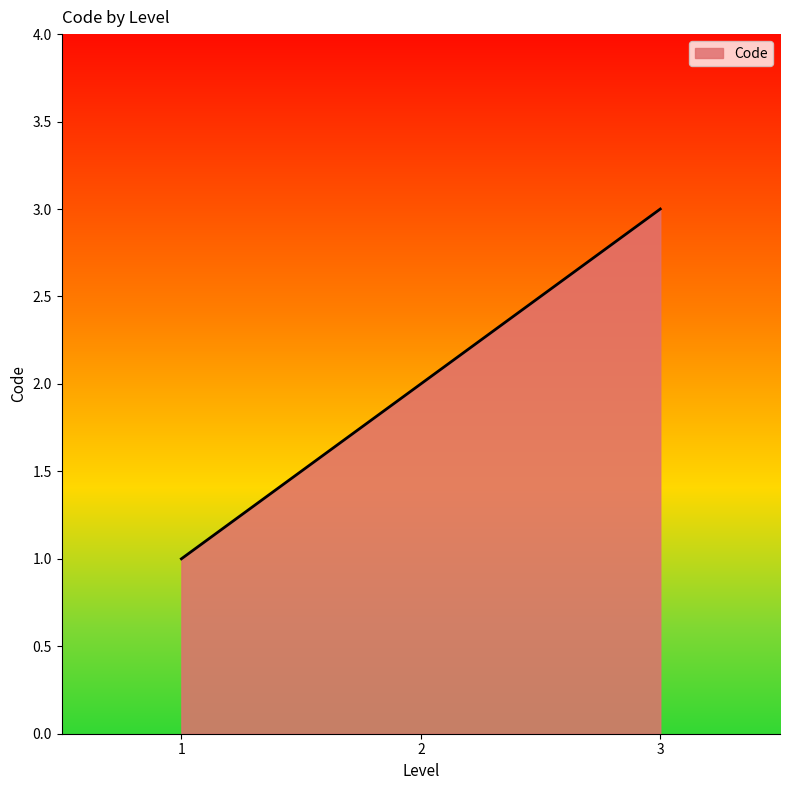

What is the average value?

2